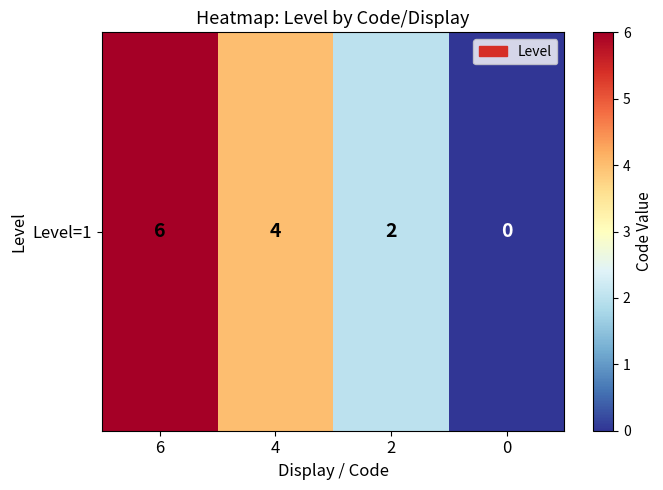

What is the sum of all values?

12